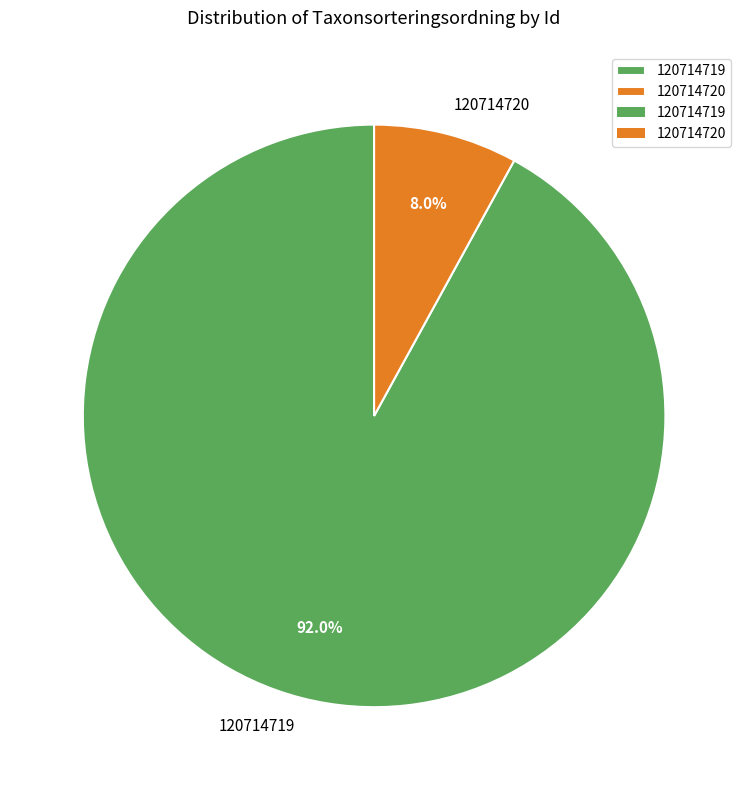

True or false: 120714720 accounts for 18% of the total.

False